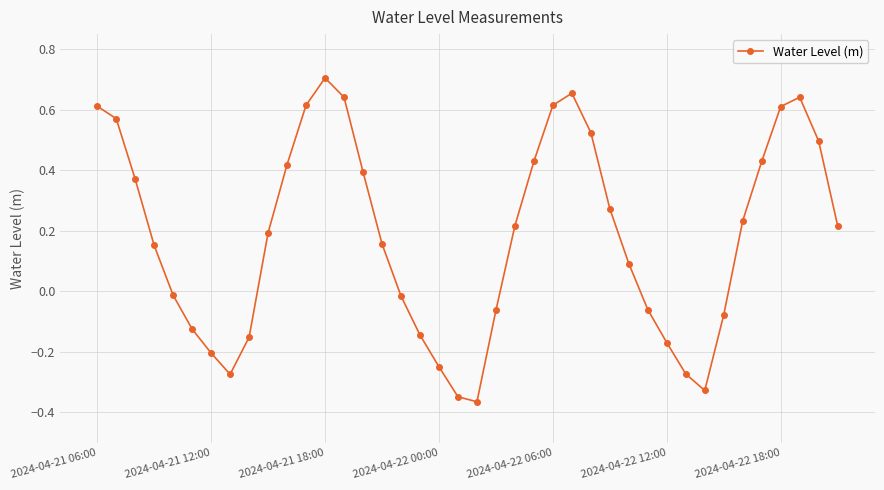

What is the sum of all values?

7.4